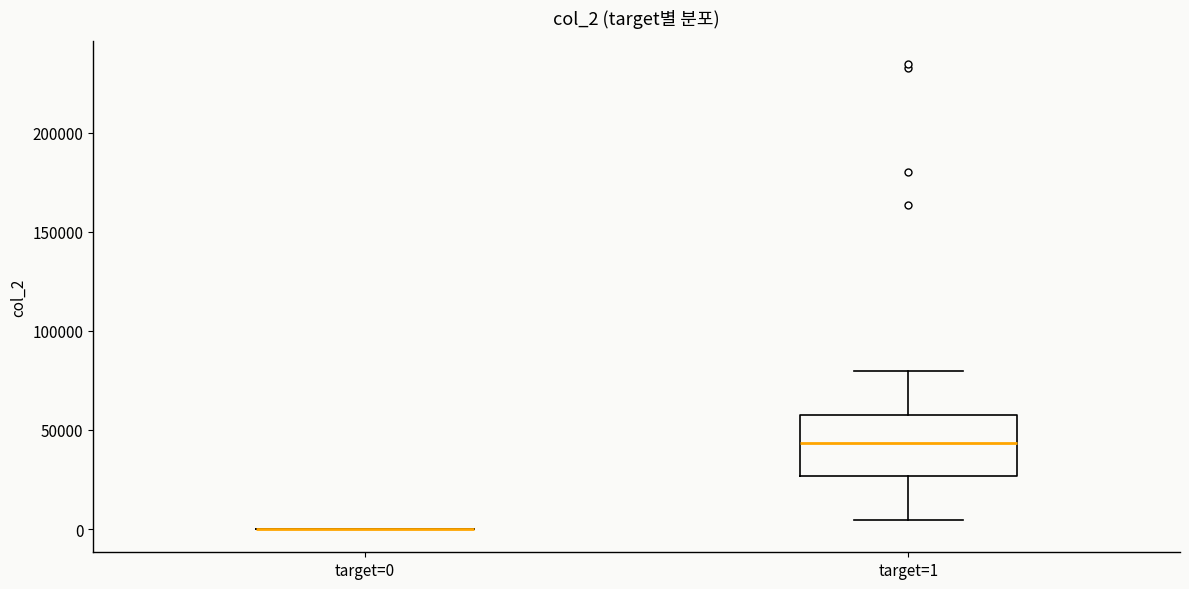

Reading left to right, read every box against the y-axis: the position of its median line, the range the box covers, and the ends of its whiskers. The values are not printed on the chart, so give them approximately, as read against the axis.

target=0: box collapsed to a line at 0, whiskers 0 to 0
target=1: median 45000, box 25000 to 55000, whiskers 5000 to 80000